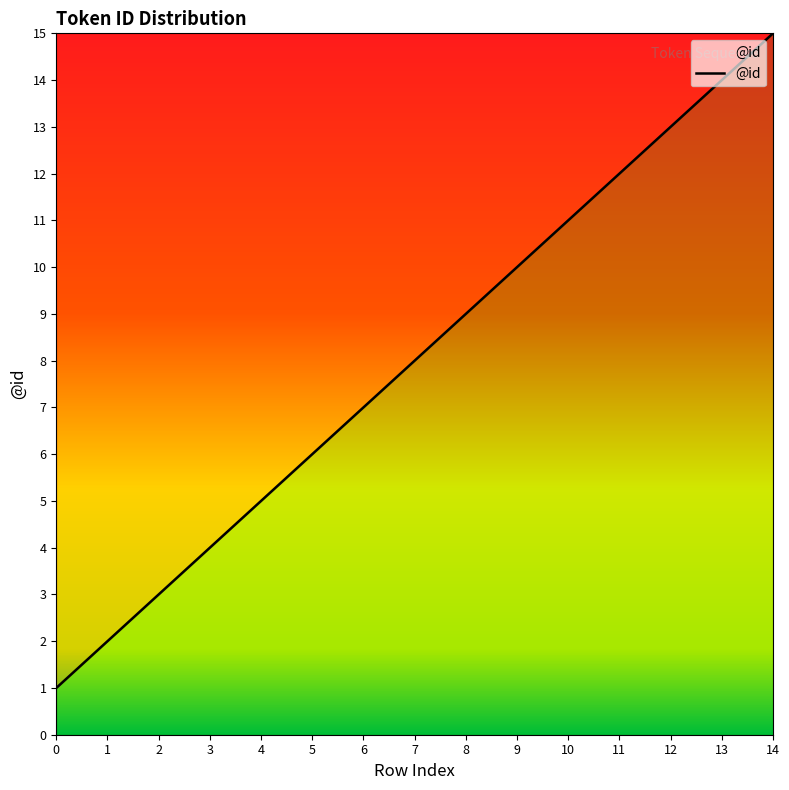

List the labels in order of value, smallest first.

0, 1, 2, 3, 4, 5, 6, 7, 8, 9, 10, 11, 12, 13, 14